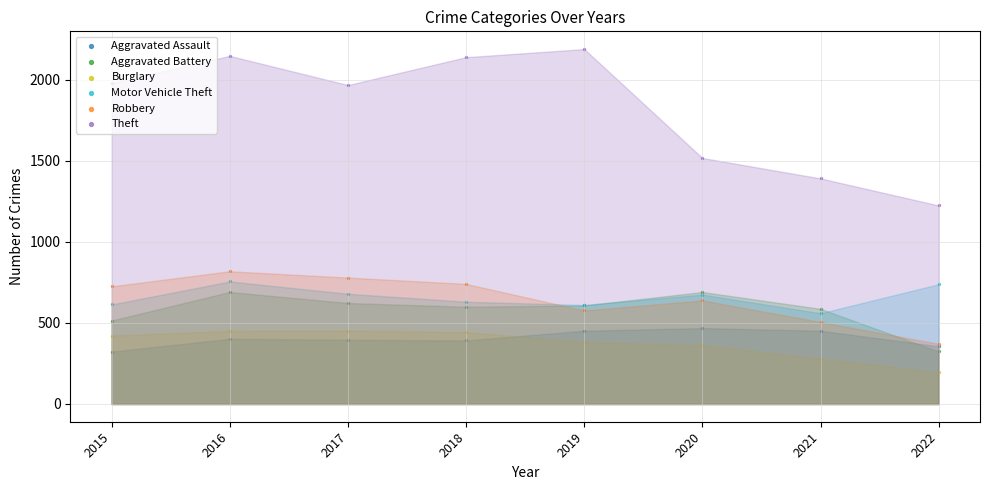

Is the value of Robbery at 2022 greater than the value of Motor Vehicle Theft at 2017?

No